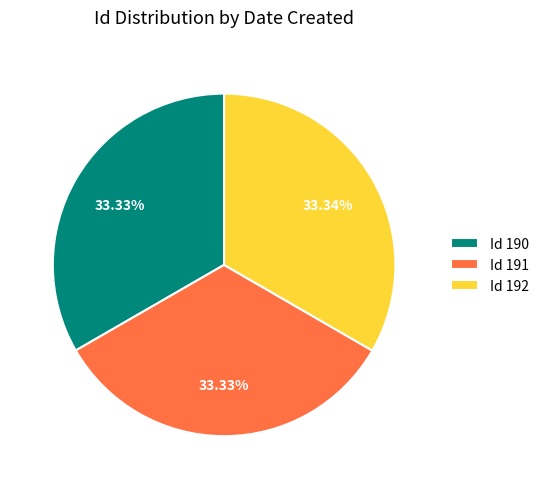

How many slices are in this pie chart?

3